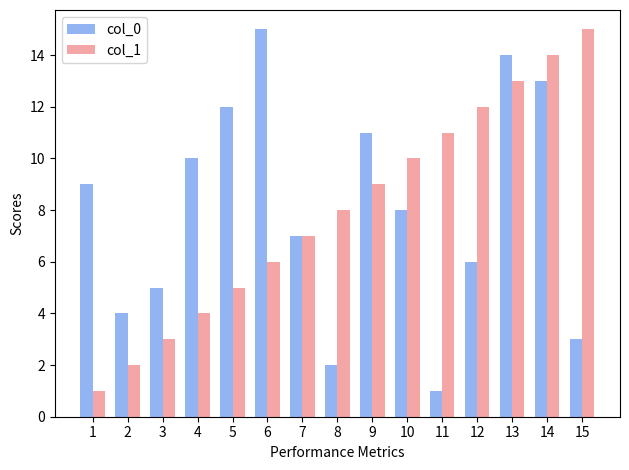

What is the sum of the col_1 values at 14 and 3?

17